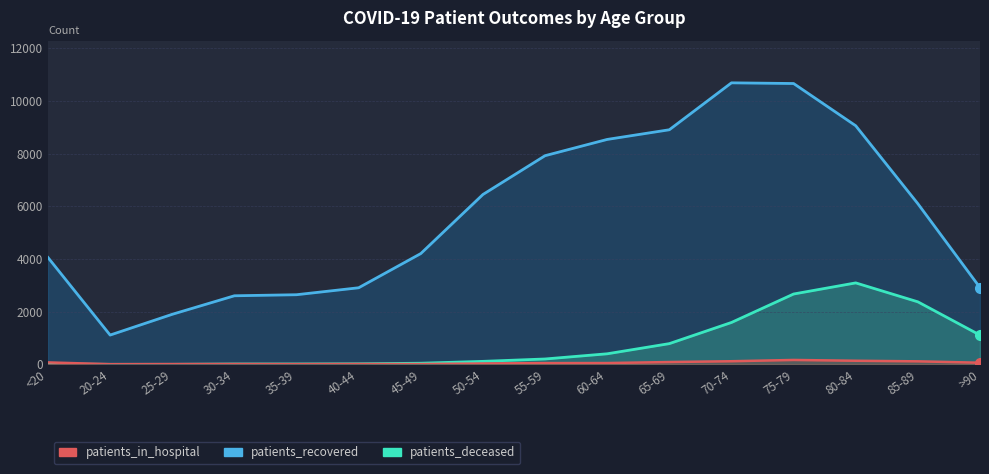

At which label is patients_in_hospital closest to 89?

65-69